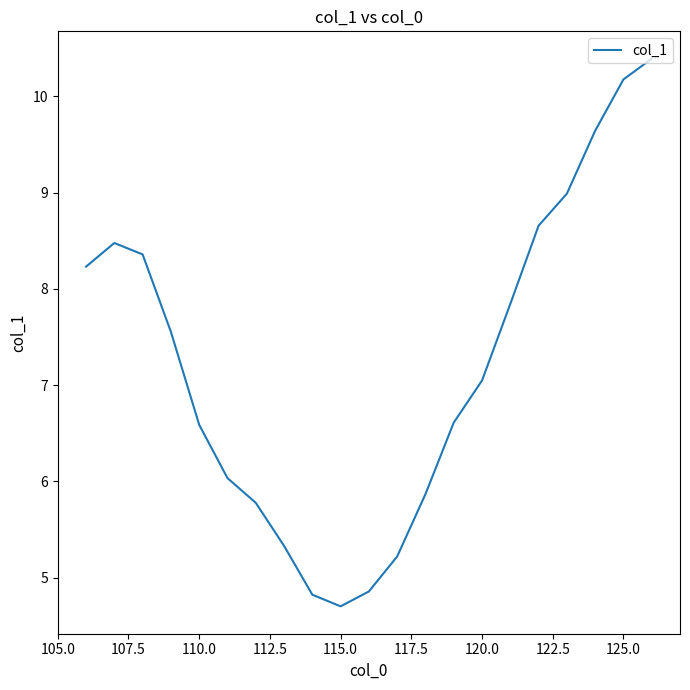

What is the maximum value shown in the chart?

10.4